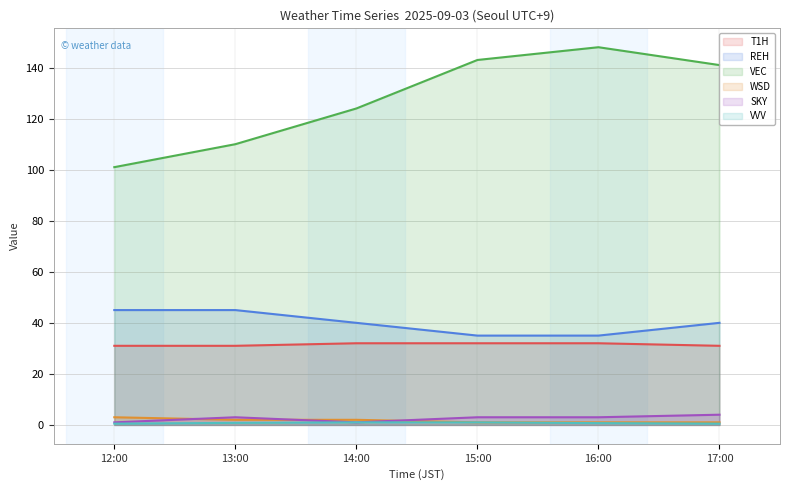

Reading right to left, transcribe all the data shown in this chart.

T1H mean: 31.0	32.0	32.0	32.0	31.0	31.0
REH mean: 40.0	35.0	35.0	40.0	45.0	45.0
VEC mean: 141.0	148.0	143.0	124.0	110.0	101.0
WSD mean: 1.0	1.0	1.0	2.0	2.0	3.0
SKY mean: 4.0	3.0	3.0	1.0	3.0	1.0
VVV mean: 0.5	0.7	1.0	1.0	0.8	0.5